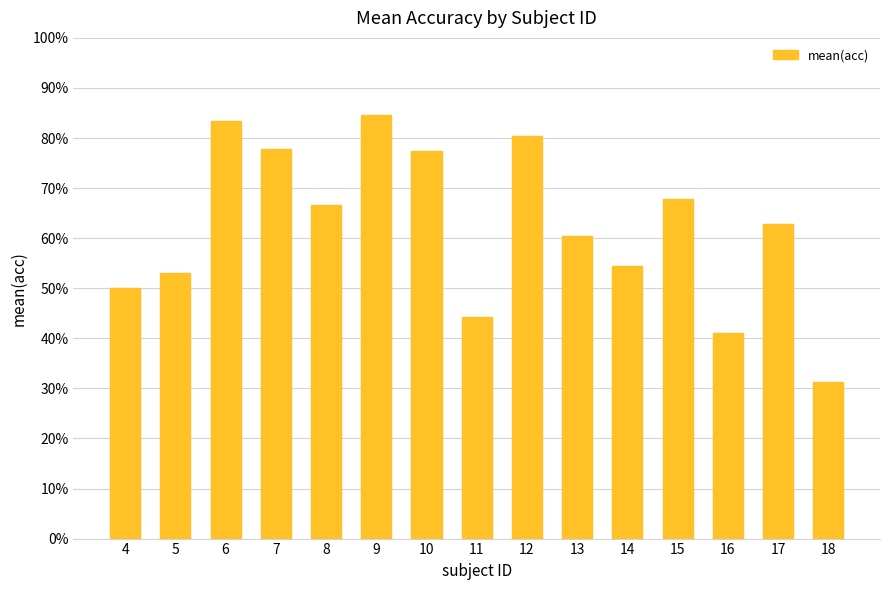

The value at 14 is 79.2. True or false?

False